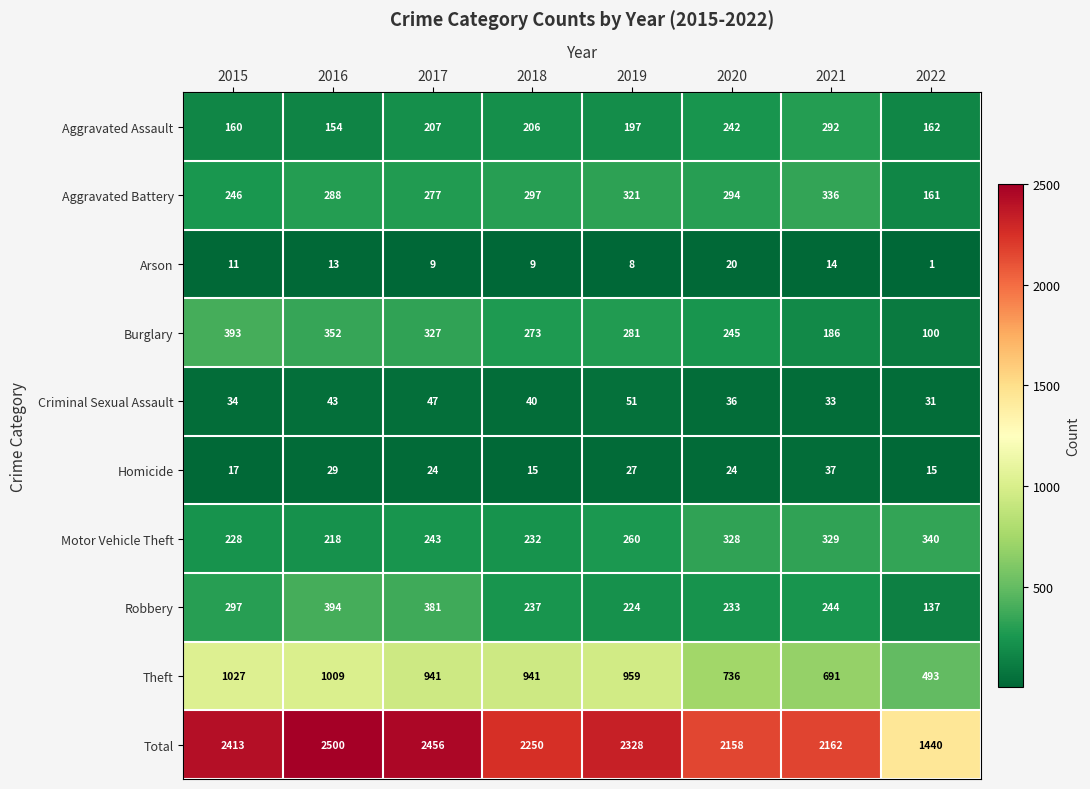

At which category does the chart reach its minimum across all series?

2022